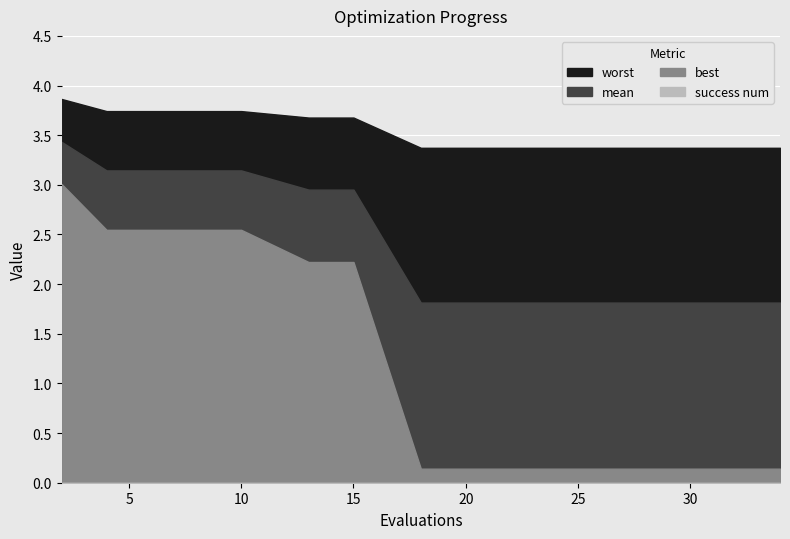

The best series shows 0.2 at 20. True or false?

False